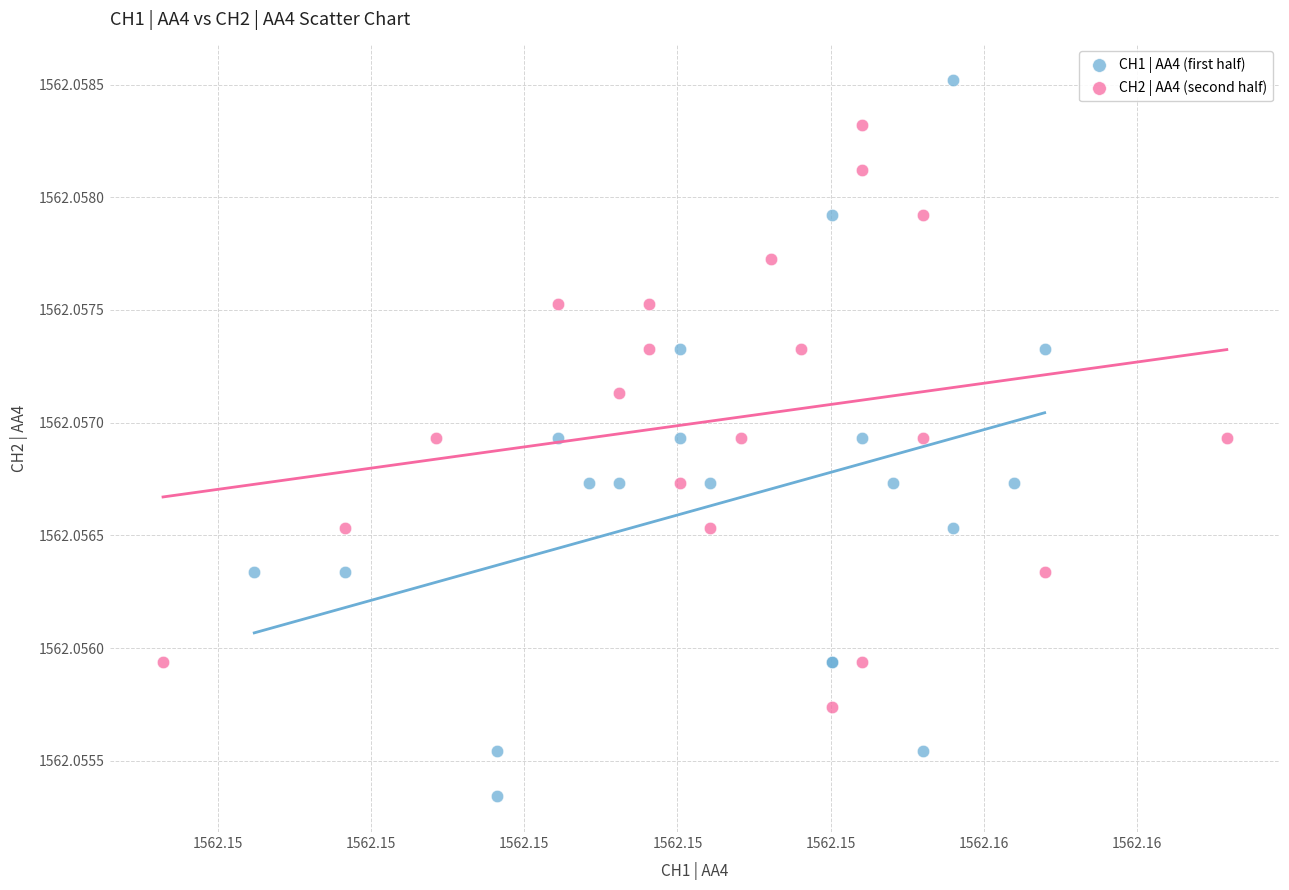

Which series reaches the maximum Y coordinate?

CH1 | AA4 (first half)